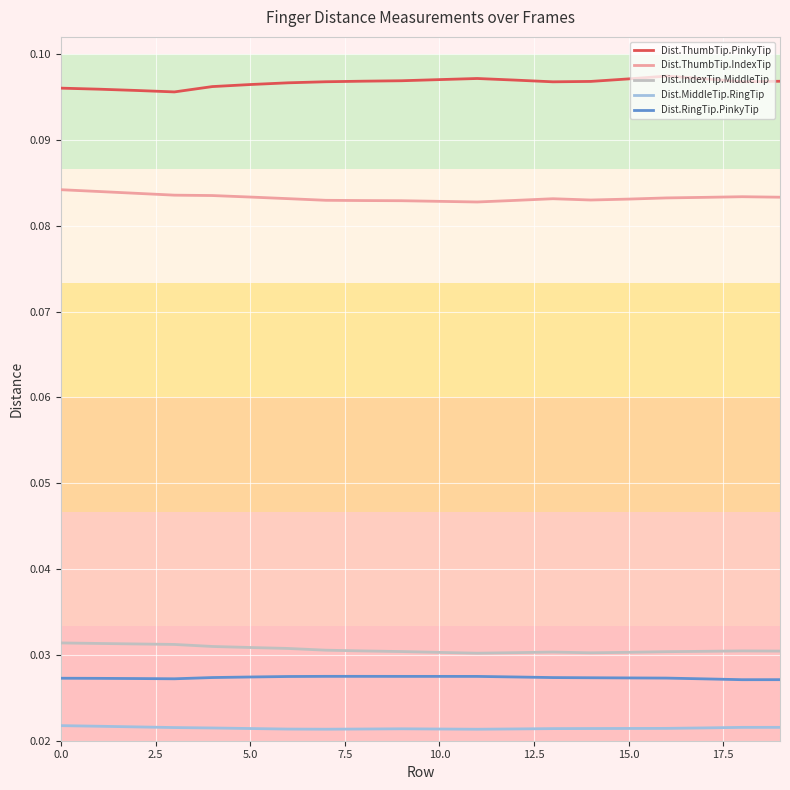

True or false: Dist.IndexTip.MiddleTip and Dist.MiddleTip.RingTip intersect in this chart.

False